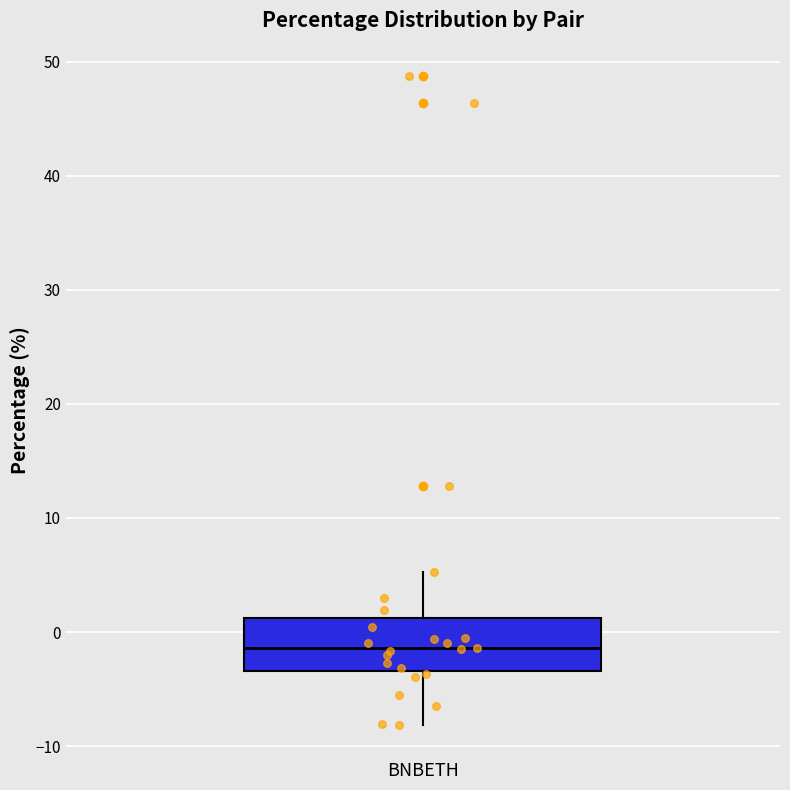

Read this box plot against the y-axis: the position of the median line, the range covered by the box, and the ends of both whiskers. The values are not printed on the chart, so give them approximately, as read against the axis.

median -1, box -3 to 1, whiskers -8 to 5